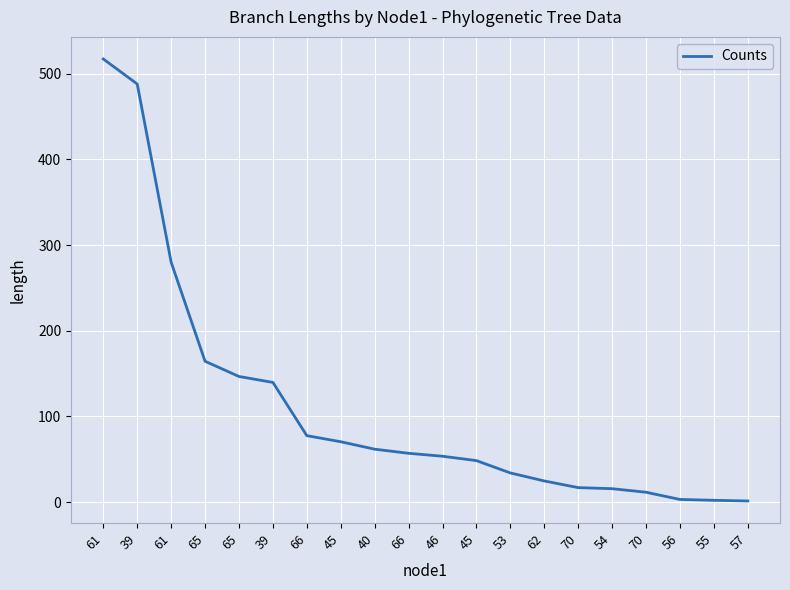

What is the sum of the values at 66 and 53?

111.5